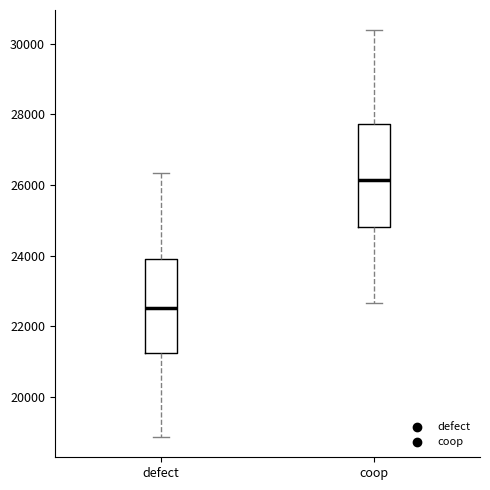

Reading left to right, read every box against the y-axis: the position of its median line, the range the box covers, and the ends of its whiskers. The values are not printed on the chart, so give them approximately, as read against the axis.

defect: median 22600, box 21200 to 24000, whiskers 18800 to 26400
coop: median 26200, box 24800 to 27800, whiskers 22600 to 30400